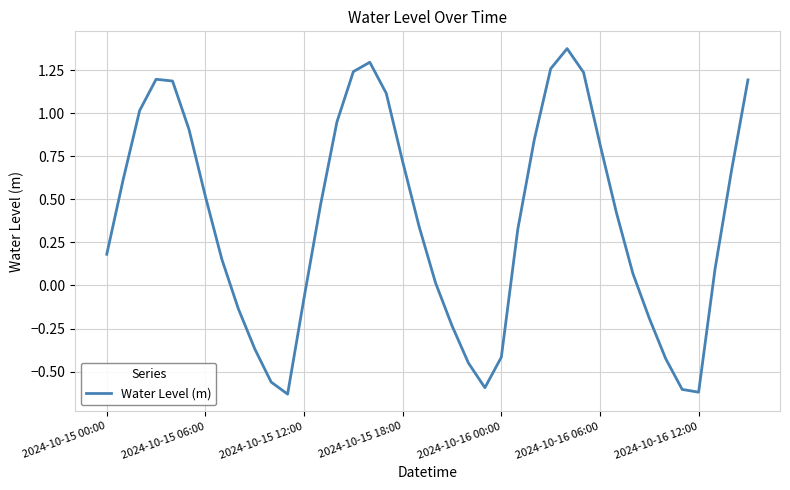

What is the difference between the maximum and second lowest values?

2.0